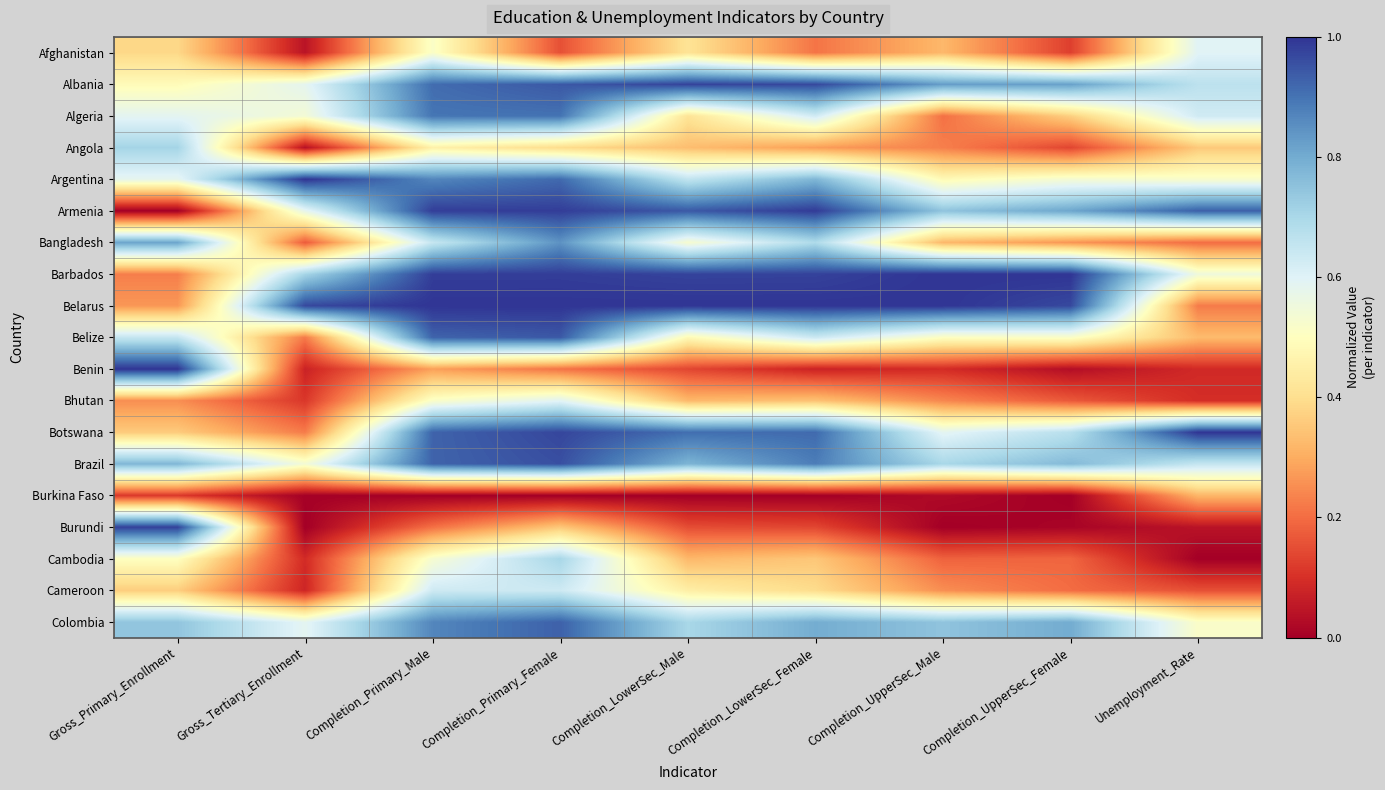

Reading left to right, what are all the values shown in this chart?

Afghanistan: Gross_Primary_Enrollment=0.4	Gross_Tertiary_Enrollment=0.0	Completion_Primary_Male=0.5	Completion_Primary_Female=0.2	Completion_LowerSec_Male=0.4	Completion_LowerSec_Female=0.2	Completion_UpperSec_Male=0.3	Completion_UpperSec_Female=0.1	Unemployment_Rate=0.6
Albania: Gross_Primary_Enrollment=0.5	Gross_Tertiary_Enrollment=0.6	Completion_Primary_Male=0.9	Completion_Primary_Female=0.9	Completion_LowerSec_Male=1.0	Completion_LowerSec_Female=1.0	Completion_UpperSec_Male=0.8	Completion_UpperSec_Female=0.8	Unemployment_Rate=0.7
Algeria: Gross_Primary_Enrollment=0.6	Gross_Tertiary_Enrollment=0.5	Completion_Primary_Male=0.9	Completion_Primary_Female=0.9	Completion_LowerSec_Male=0.4	Completion_LowerSec_Female=0.6	Completion_UpperSec_Male=0.2	Completion_UpperSec_Female=0.4	Unemployment_Rate=0.6
Angola: Gross_Primary_Enrollment=0.7	Gross_Tertiary_Enrollment=0.0	Completion_Primary_Male=0.5	Completion_Primary_Female=0.4	Completion_LowerSec_Male=0.3	Completion_LowerSec_Female=0.3	Completion_UpperSec_Male=0.2	Completion_UpperSec_Female=0.1	Unemployment_Rate=0.4
Argentina: Gross_Primary_Enrollment=0.6	Gross_Tertiary_Enrollment=1.0	Completion_Primary_Male=0.9	Completion_Primary_Female=0.9	Completion_LowerSec_Male=0.7	Completion_LowerSec_Female=0.8	Completion_UpperSec_Male=0.5	Completion_UpperSec_Female=0.5	Unemployment_Rate=0.5
Armenia: Gross_Primary_Enrollment=0.0	Gross_Tertiary_Enrollment=0.6	Completion_Primary_Male=1.0	Completion_Primary_Female=1.0	Completion_LowerSec_Male=0.9	Completion_LowerSec_Female=1.0	Completion_UpperSec_Male=0.7	Completion_UpperSec_Female=0.8	Unemployment_Rate=0.9
Bangladesh: Gross_Primary_Enrollment=0.8	Gross_Tertiary_Enrollment=0.2	Completion_Primary_Male=0.6	Completion_Primary_Female=0.8	Completion_LowerSec_Male=0.5	Completion_LowerSec_Female=0.7	Completion_UpperSec_Male=0.3	Completion_UpperSec_Female=0.3	Unemployment_Rate=0.2
Barbados: Gross_Primary_Enrollment=0.2	Gross_Tertiary_Enrollment=0.7	Completion_Primary_Male=1.0	Completion_Primary_Female=1.0	Completion_LowerSec_Male=1.0	Completion_LowerSec_Female=1.0	Completion_UpperSec_Male=1.0	Completion_UpperSec_Female=1.0	Unemployment_Rate=0.6
Belarus: Gross_Primary_Enrollment=0.3	Gross_Tertiary_Enrollment=1.0	Completion_Primary_Male=1.0	Completion_Primary_Female=1.0	Completion_LowerSec_Male=1.0	Completion_LowerSec_Female=1.0	Completion_UpperSec_Male=1.0	Completion_UpperSec_Female=1.0	Unemployment_Rate=0.2
Belize: Gross_Primary_Enrollment=0.6	Gross_Tertiary_Enrollment=0.2	Completion_Primary_Male=0.9	Completion_Primary_Female=0.9	Completion_LowerSec_Male=0.5	Completion_LowerSec_Female=0.6	Completion_UpperSec_Male=0.5	Completion_UpperSec_Female=0.5	Unemployment_Rate=0.3
Benin: Gross_Primary_Enrollment=1.0	Gross_Tertiary_Enrollment=0.1	Completion_Primary_Male=0.3	Completion_Primary_Female=0.2	Completion_LowerSec_Male=0.1	Completion_LowerSec_Female=0.1	Completion_UpperSec_Male=0.1	Completion_UpperSec_Female=0.0	Unemployment_Rate=0.1
Bhutan: Gross_Primary_Enrollment=0.3	Gross_Tertiary_Enrollment=0.1	Completion_Primary_Male=0.5	Completion_Primary_Female=0.6	Completion_LowerSec_Male=0.3	Completion_LowerSec_Female=0.3	Completion_UpperSec_Male=0.2	Completion_UpperSec_Female=0.2	Unemployment_Rate=0.1
Botswana: Gross_Primary_Enrollment=0.4	Gross_Tertiary_Enrollment=0.2	Completion_Primary_Male=0.9	Completion_Primary_Female=1.0	Completion_LowerSec_Male=0.9	Completion_LowerSec_Female=0.9	Completion_UpperSec_Male=0.6	Completion_UpperSec_Female=0.7	Unemployment_Rate=1.0
Brazil: Gross_Primary_Enrollment=0.8	Gross_Tertiary_Enrollment=0.5	Completion_Primary_Male=0.9	Completion_Primary_Female=1.0	Completion_LowerSec_Male=0.8	Completion_LowerSec_Female=0.9	Completion_UpperSec_Male=0.7	Completion_UpperSec_Female=0.8	Unemployment_Rate=0.7
Burkina Faso: Gross_Primary_Enrollment=0.1	Gross_Tertiary_Enrollment=0.0	Completion_Primary_Male=0.0	Completion_Primary_Female=0.0	Completion_LowerSec_Male=0.0	Completion_LowerSec_Female=0.0	Completion_UpperSec_Male=0.0	Completion_UpperSec_Female=0.0	Unemployment_Rate=0.3
Burundi: Gross_Primary_Enrollment=1.0	Gross_Tertiary_Enrollment=0.0	Completion_Primary_Male=0.2	Completion_Primary_Female=0.4	Completion_LowerSec_Male=0.1	Completion_LowerSec_Female=0.1	Completion_UpperSec_Male=0.0	Completion_UpperSec_Female=0.0	Unemployment_Rate=0.0
Cambodia: Gross_Primary_Enrollment=0.5	Gross_Tertiary_Enrollment=0.1	Completion_Primary_Male=0.5	Completion_Primary_Female=0.7	Completion_LowerSec_Male=0.3	Completion_LowerSec_Female=0.4	Completion_UpperSec_Male=0.2	Completion_UpperSec_Female=0.2	Unemployment_Rate=0.0
Cameroon: Gross_Primary_Enrollment=0.4	Gross_Tertiary_Enrollment=0.1	Completion_Primary_Male=0.6	Completion_Primary_Female=0.6	Completion_LowerSec_Male=0.4	Completion_LowerSec_Female=0.4	Completion_UpperSec_Male=0.3	Completion_UpperSec_Female=0.2	Unemployment_Rate=0.2
Colombia: Gross_Primary_Enrollment=0.7	Gross_Tertiary_Enrollment=0.6	Completion_Primary_Male=0.9	Completion_Primary_Female=0.9	Completion_LowerSec_Male=0.7	Completion_LowerSec_Female=0.8	Completion_UpperSec_Male=0.7	Completion_UpperSec_Female=0.8	Unemployment_Rate=0.5